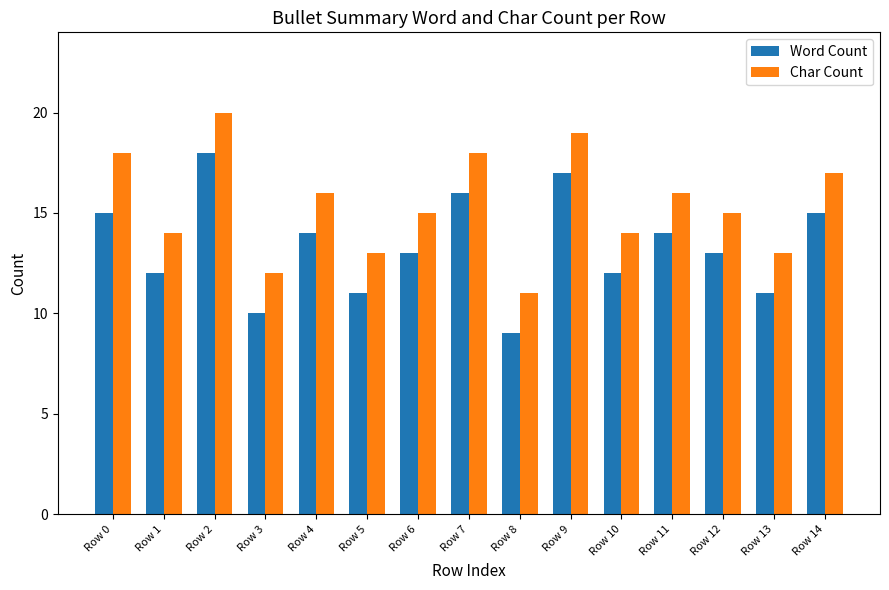

Which series changed the most between Row 0 and Row 8?

Char Count